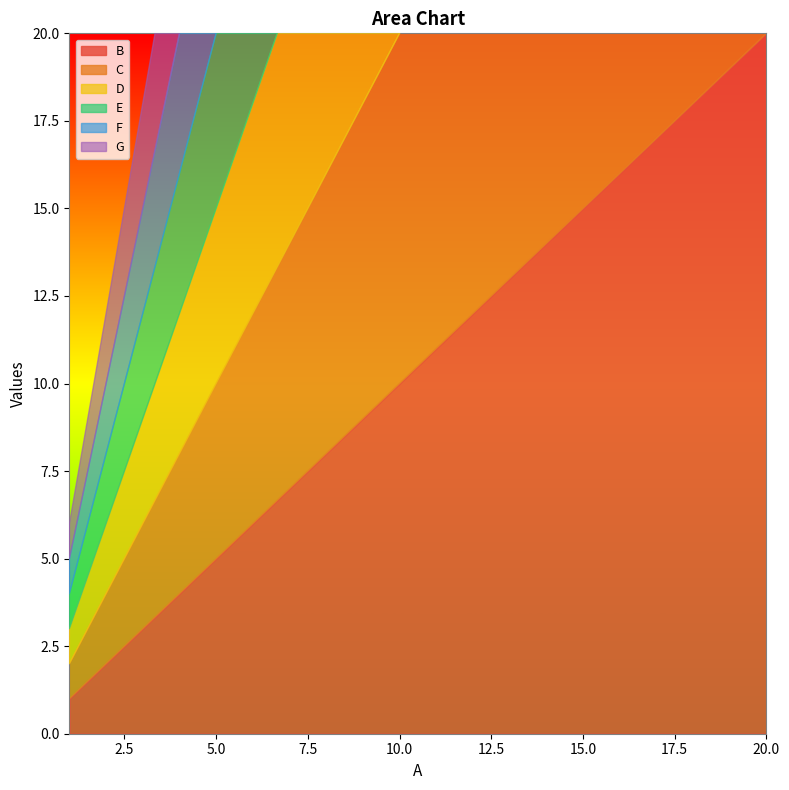

Which series has the largest range (max minus min)?

B